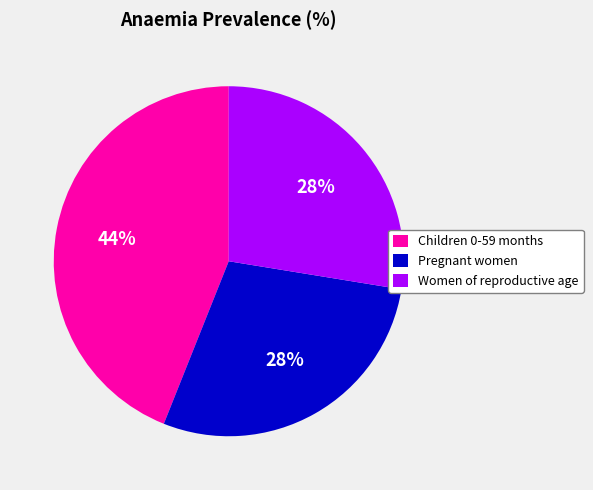

True or false: Pregnant women accounts for 28% of the total.

True